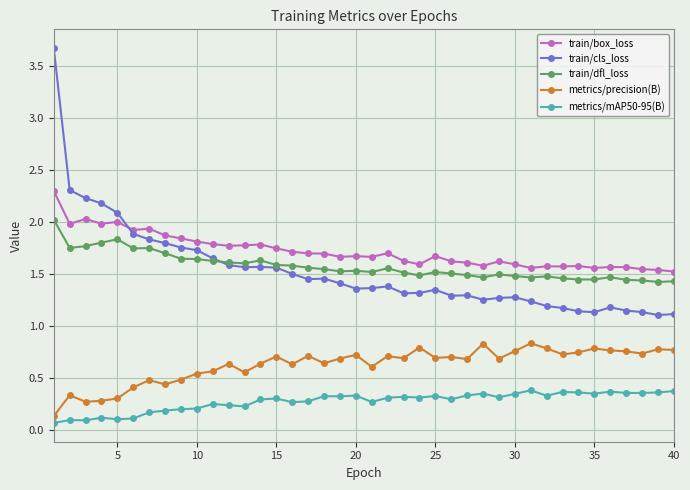

True or false: metrics/precision(B) and train/cls_loss intersect in this chart.

False